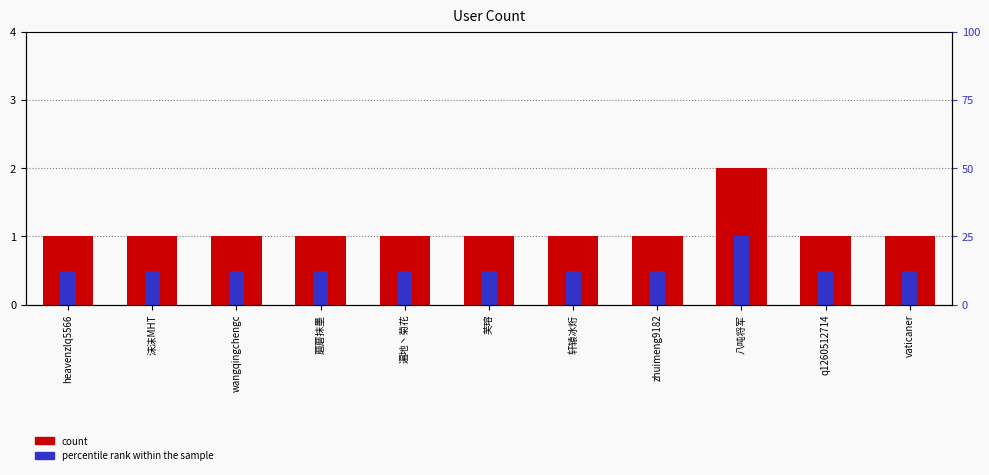

What is the label of the 7th bar from the right?

遍地丶菊花